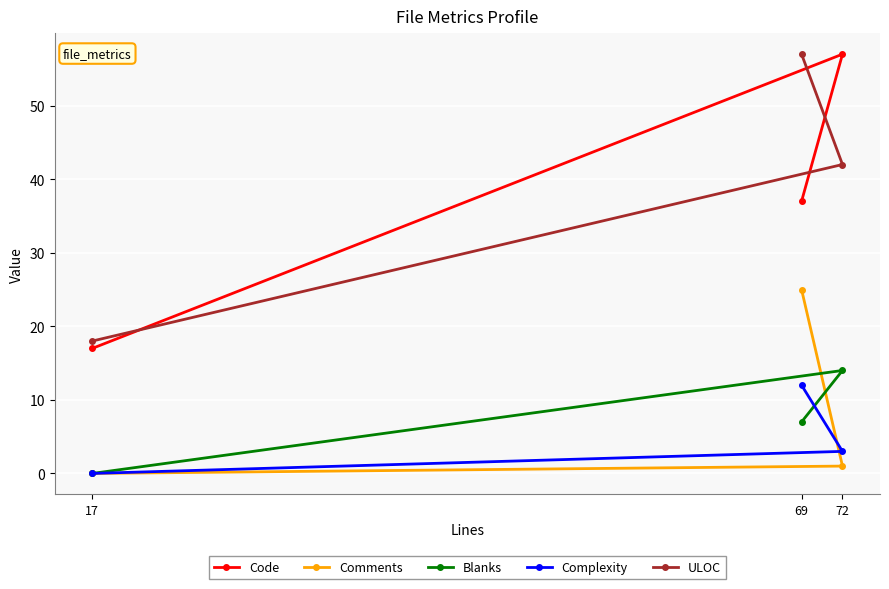

What is the label of the 1st point from the right?

69